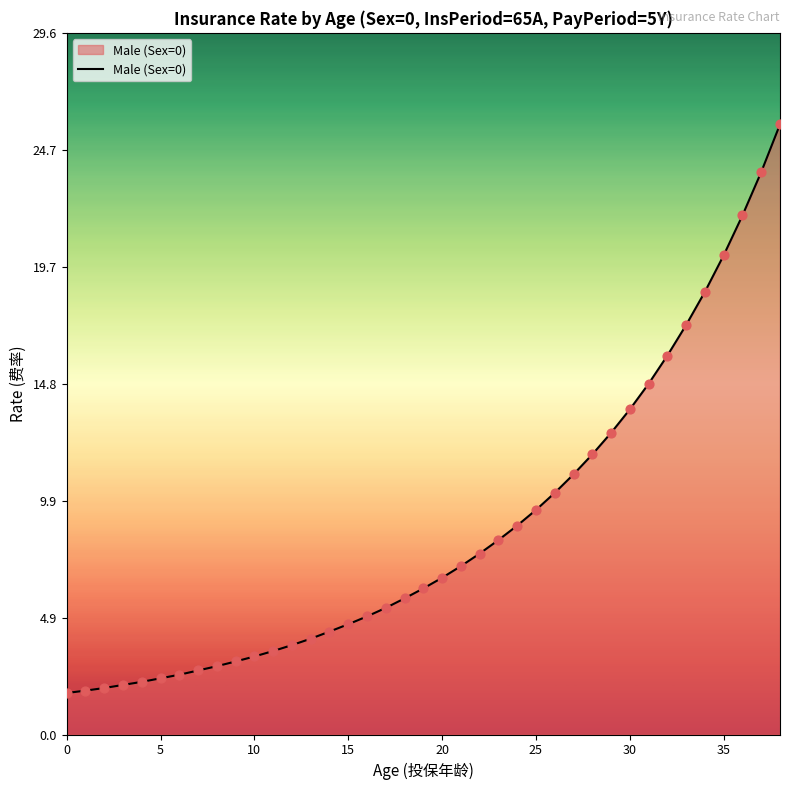

What is the maximum value shown in the chart?

25.7